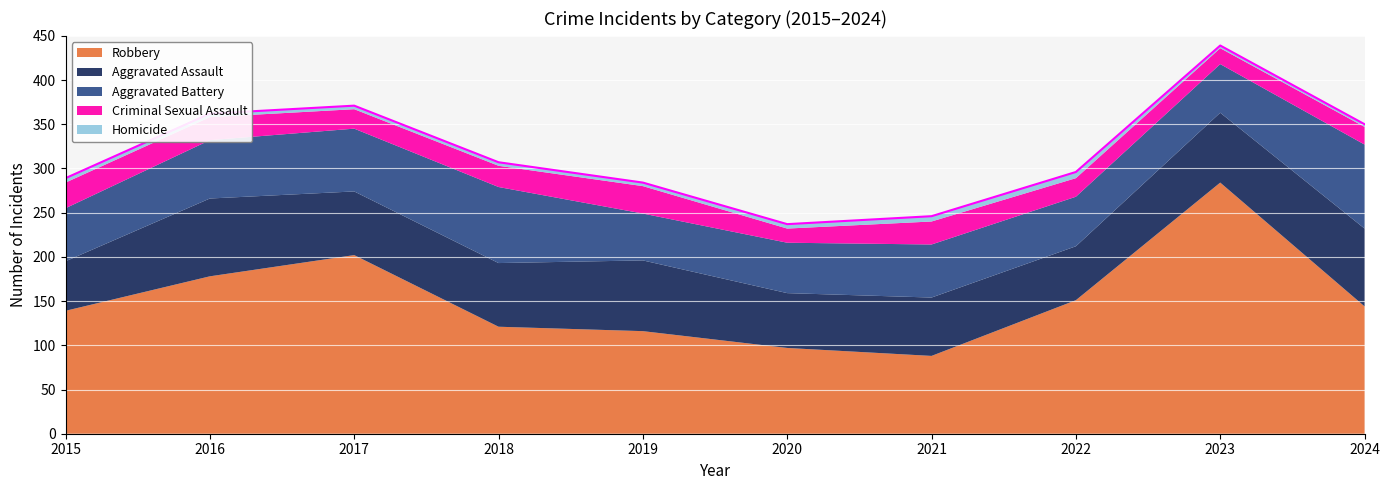

True or false: Robbery and Criminal Sexual Assault intersect in this chart.

False